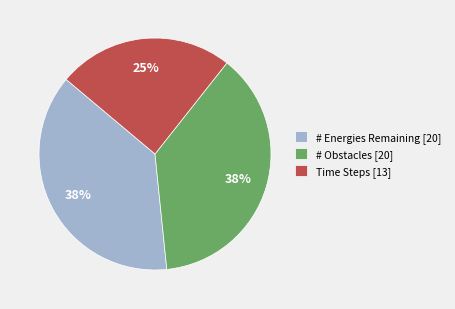

How many slices are in this pie chart?

3